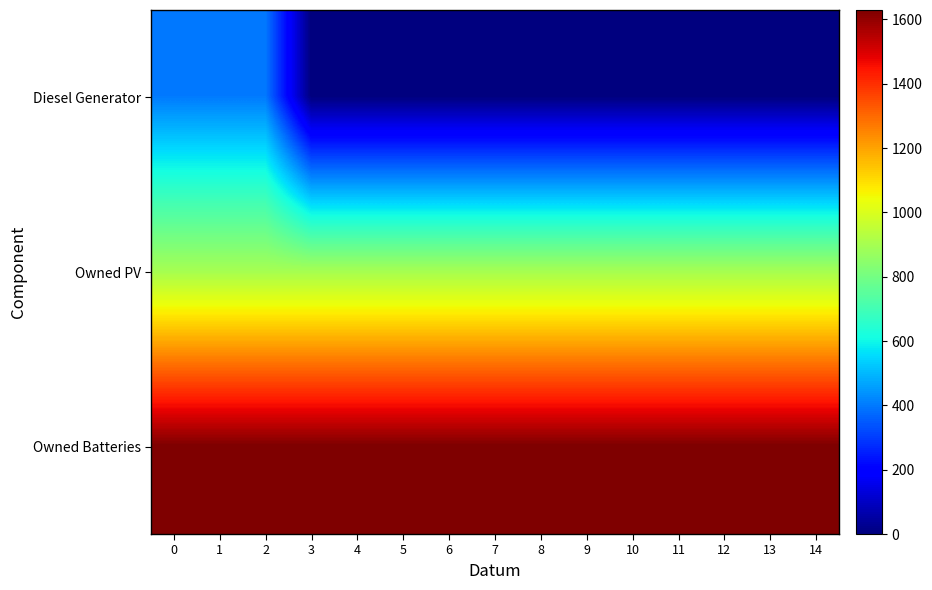

Which category has the lowest value across all series?

3